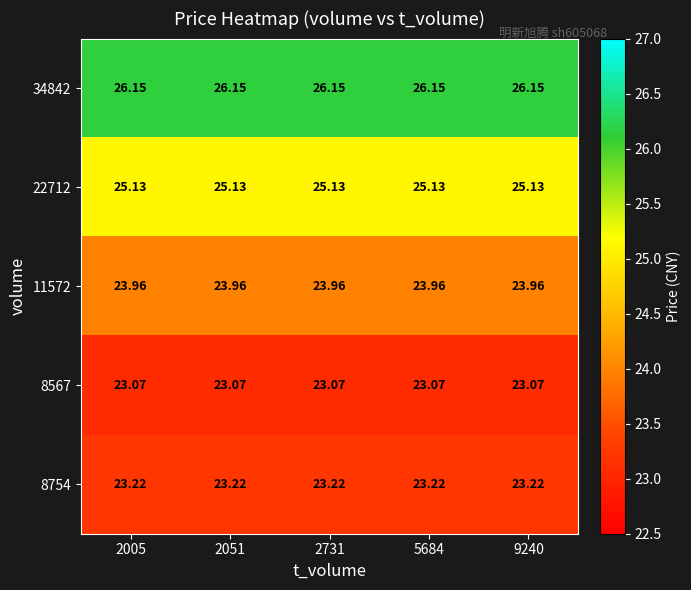

Is the value of 8567 at 2731 greater than the value of 8754 at 2731?

No